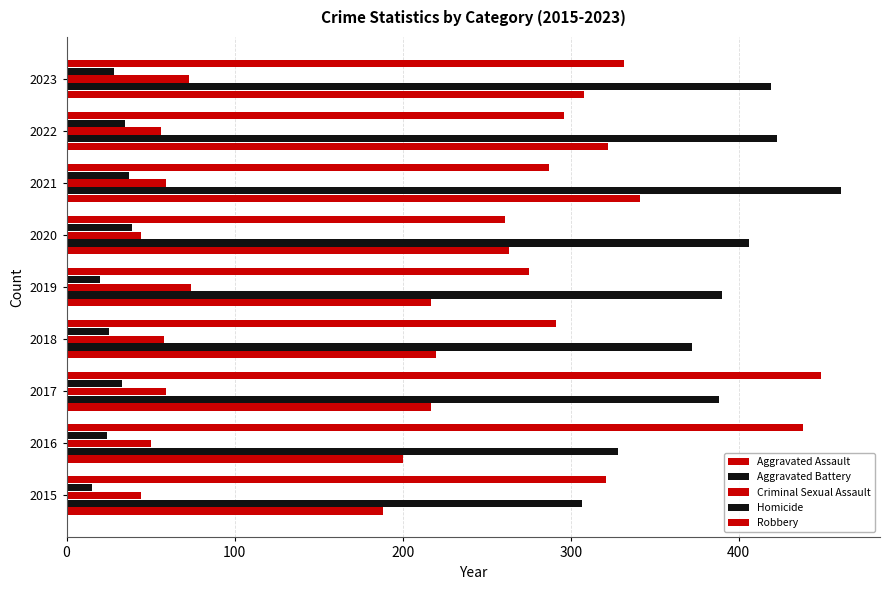

How many series are shown in this chart?

5